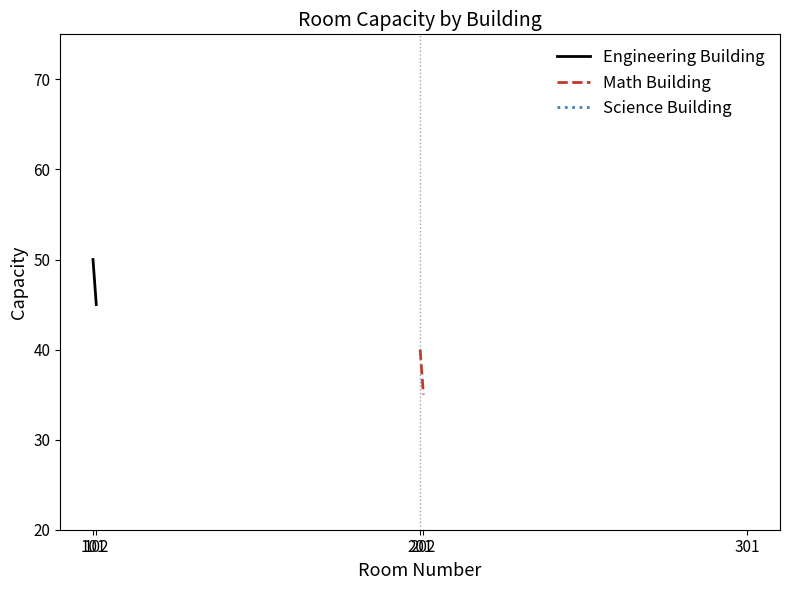

Is it true that Engineering Building equals 45 at 102?

True